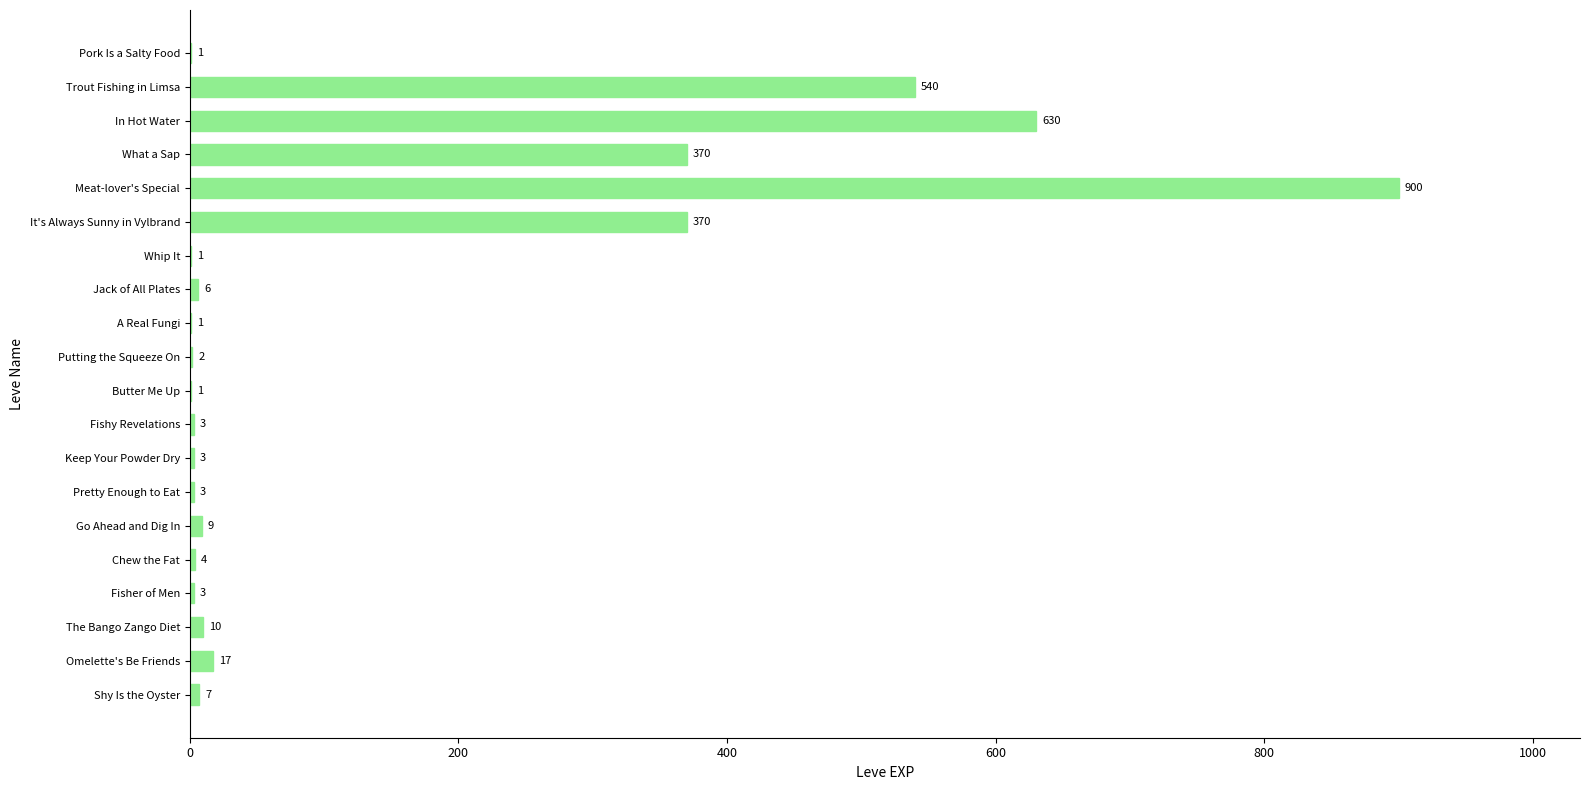

The value at The Bango Zango Diet is 10. True or false?

True